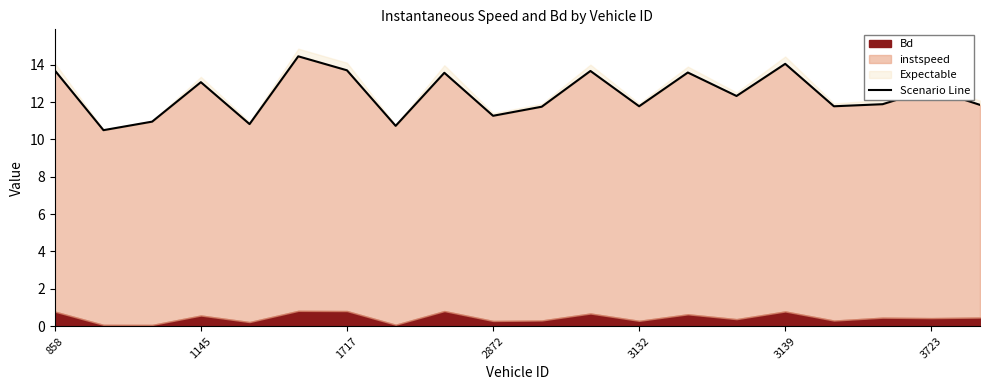

What is the difference between the second highest and minimum values?

3.6